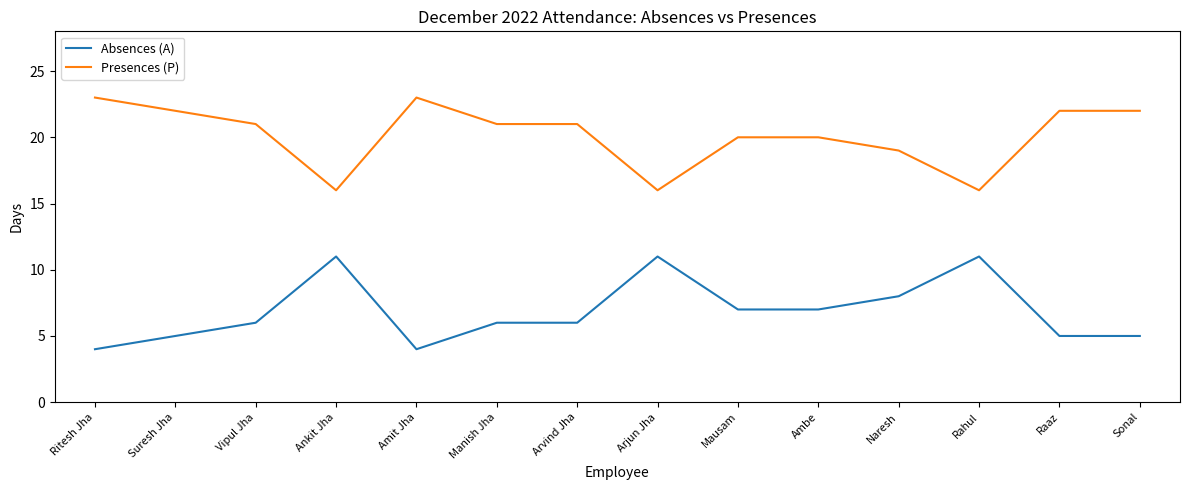

Count the Presences (P) values in the range 19 to 22.

9